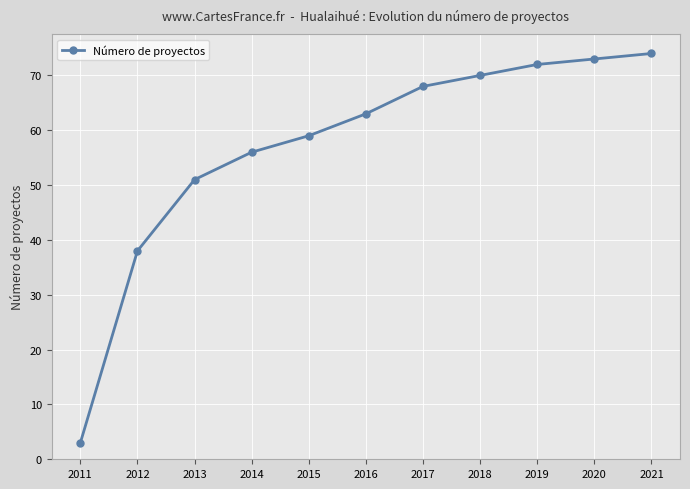

What is the sum of the values at 2019 and 2020?

145